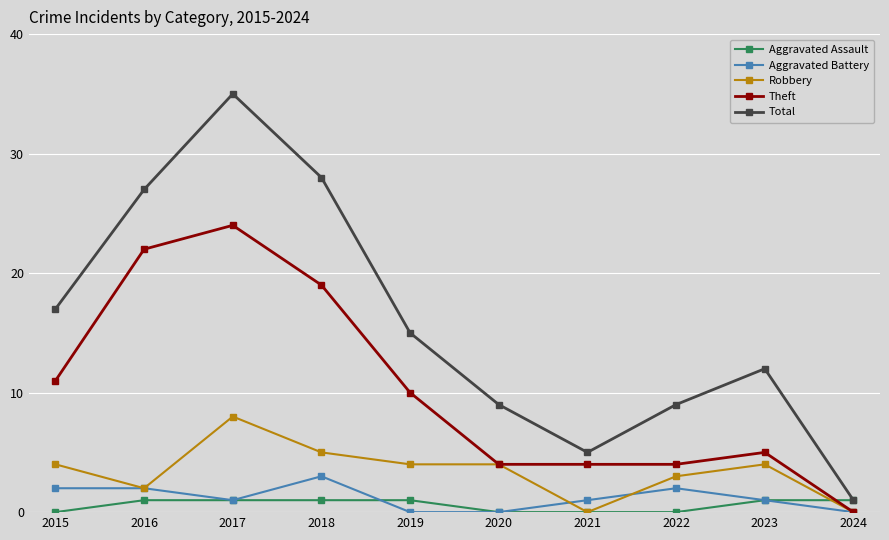

What is the value of the Total point at the 4th from the left?

28